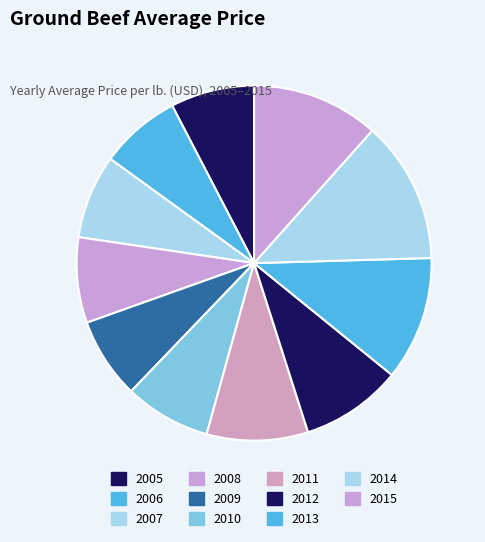

Is it true that 2015 is 3% of the pie?

False